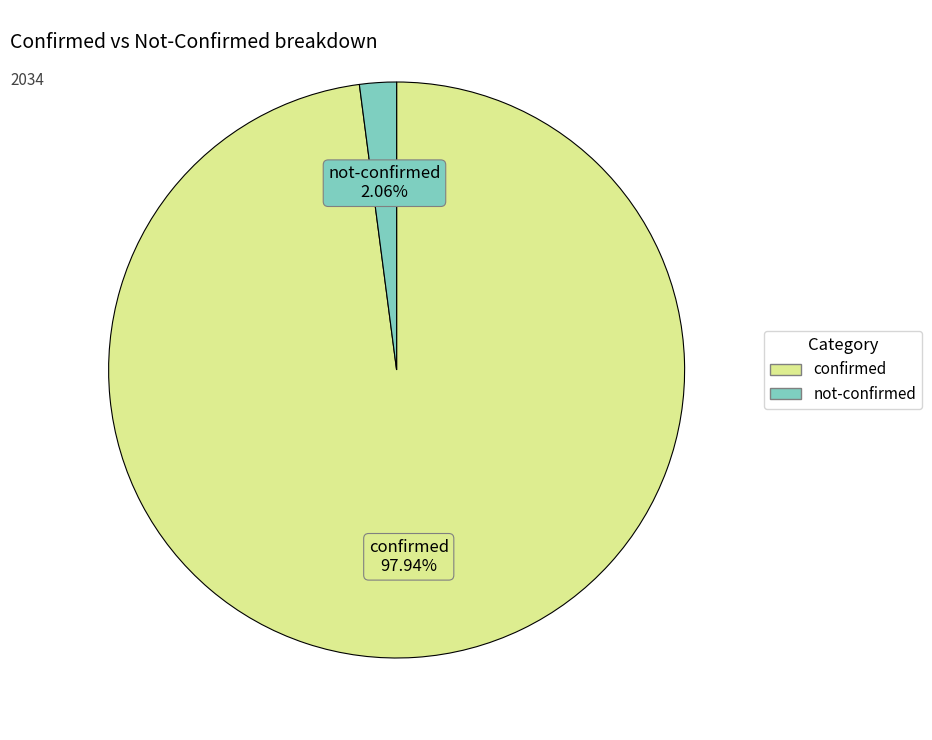

Is there any slice that represents more than half of the pie?

Yes